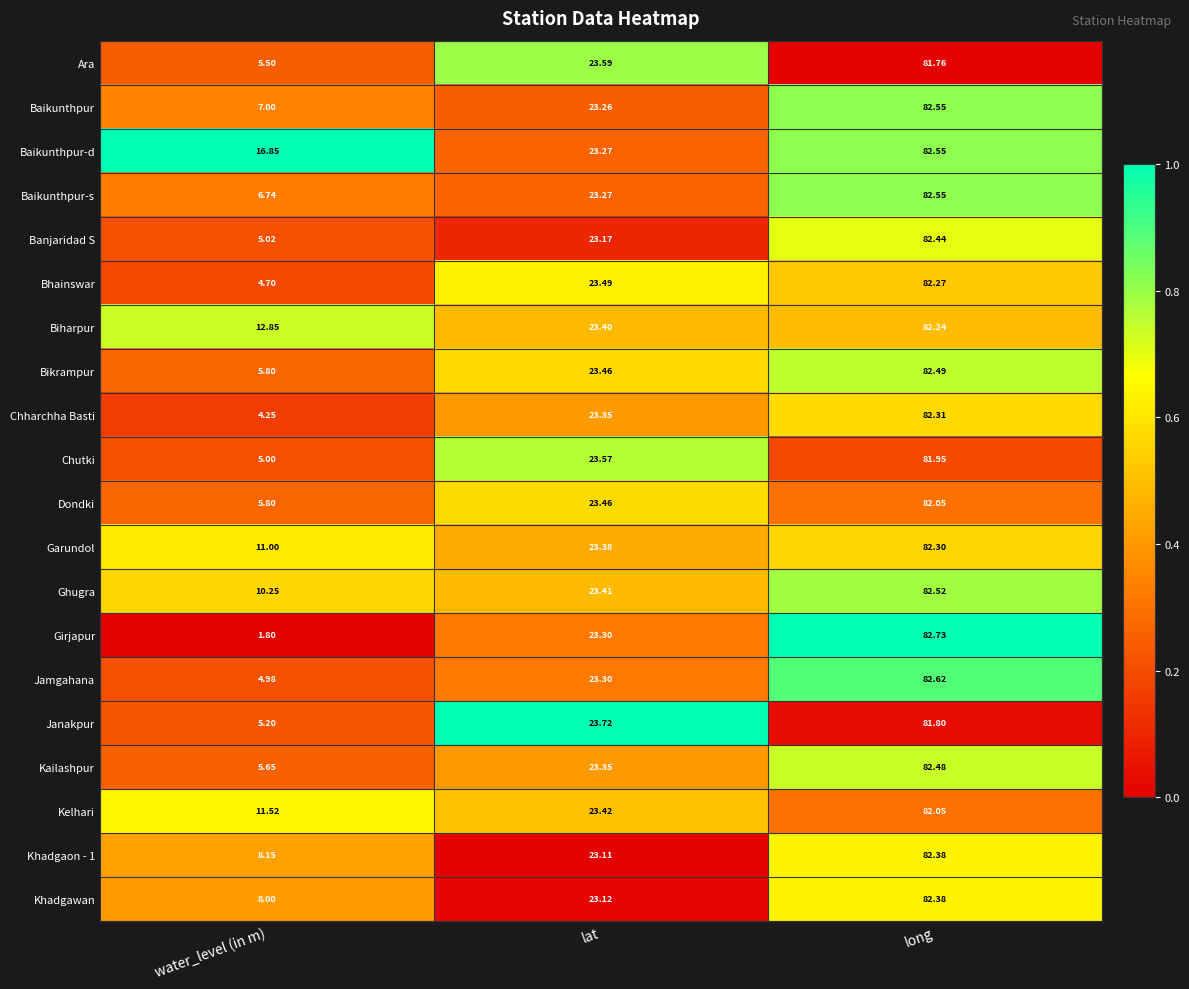

At which label does Janakpur first exceed 23?

lat